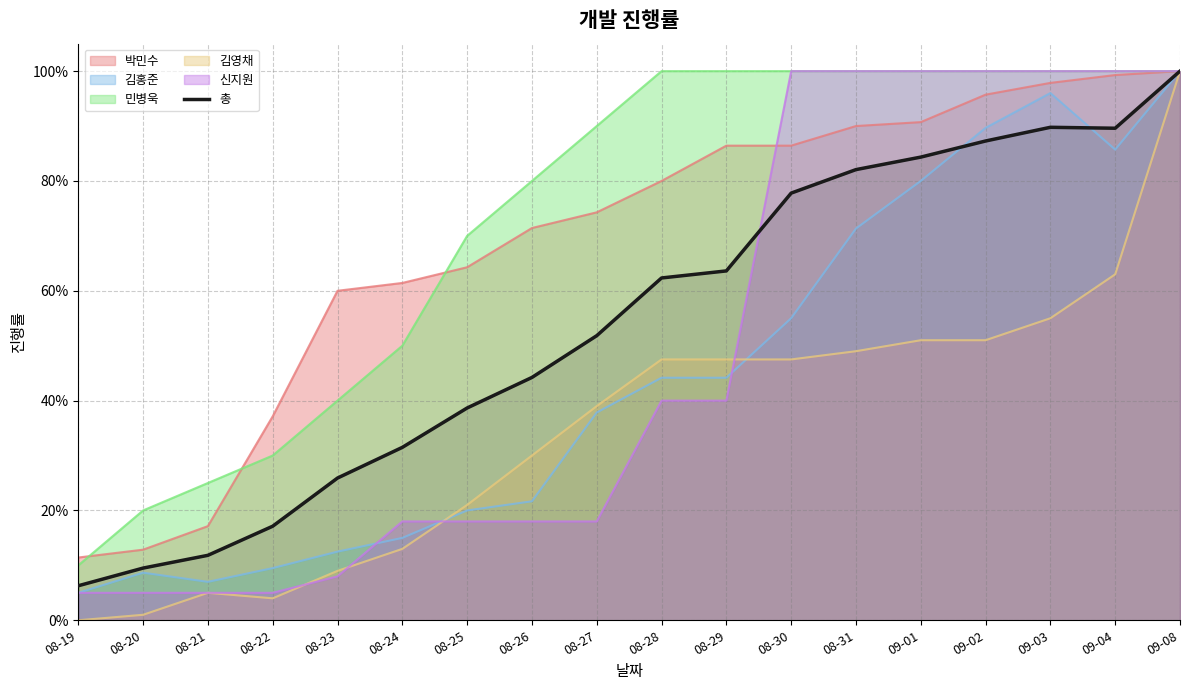

Does the chart display data point markers on the line(s)?

No